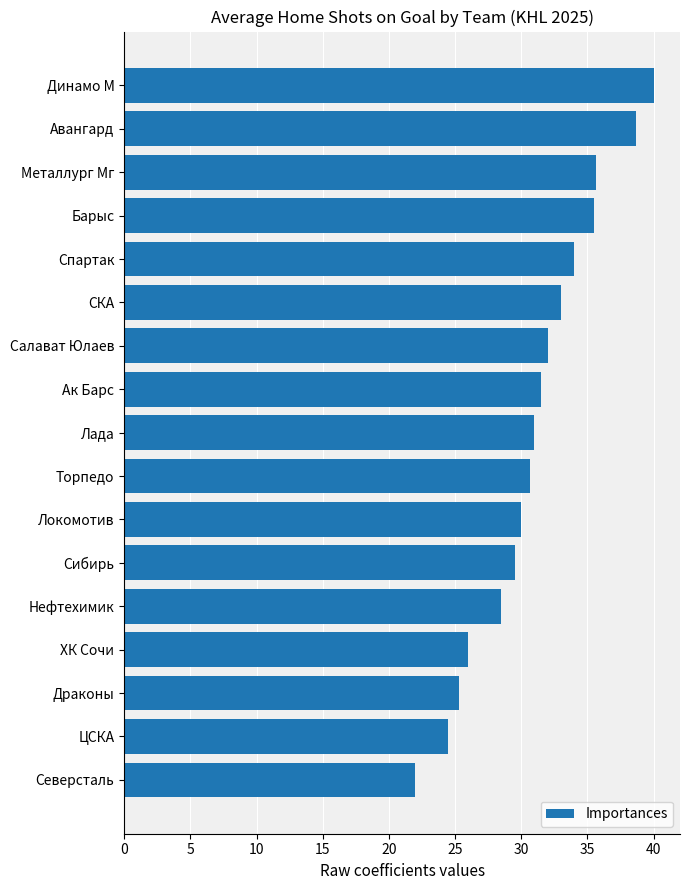

Is it true that the value at ЦСКА is 11.9?

False